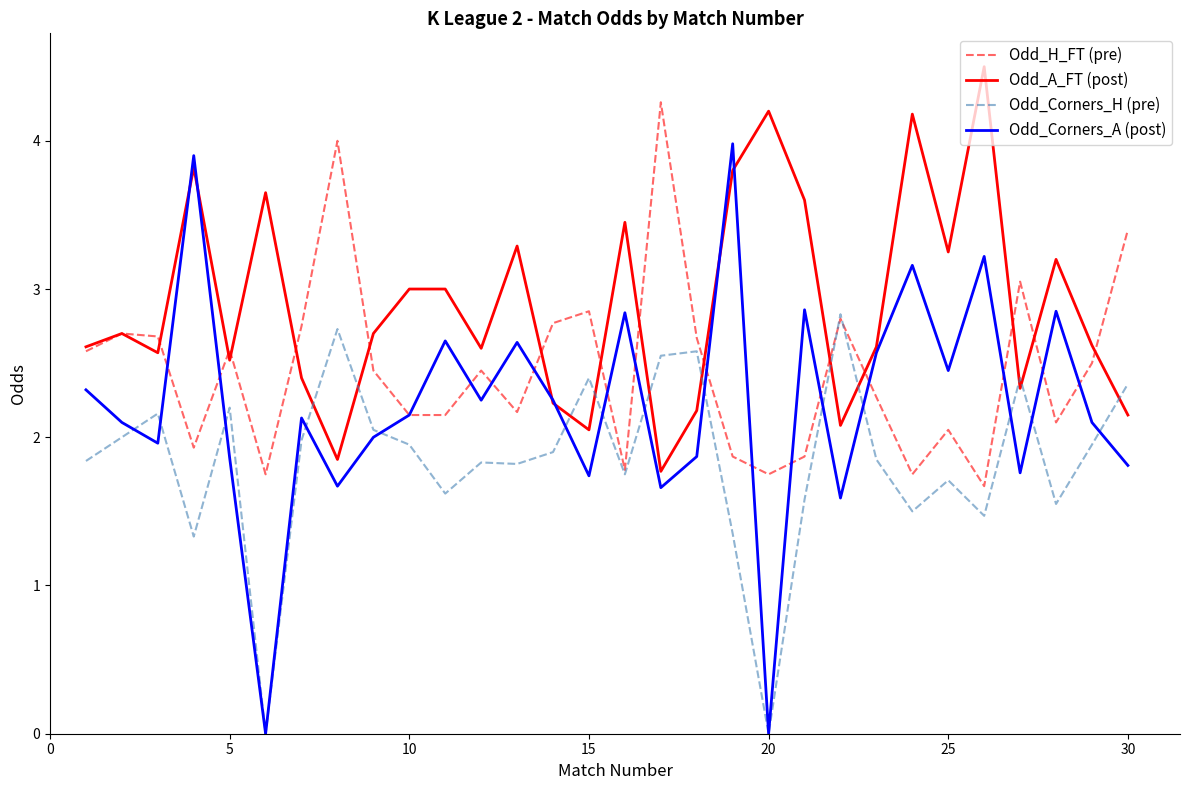

Which series ends up on top after the final intersection of Odd_Corners_H (pre) and Odd_A_FT (post)?

Odd_Corners_H (pre)